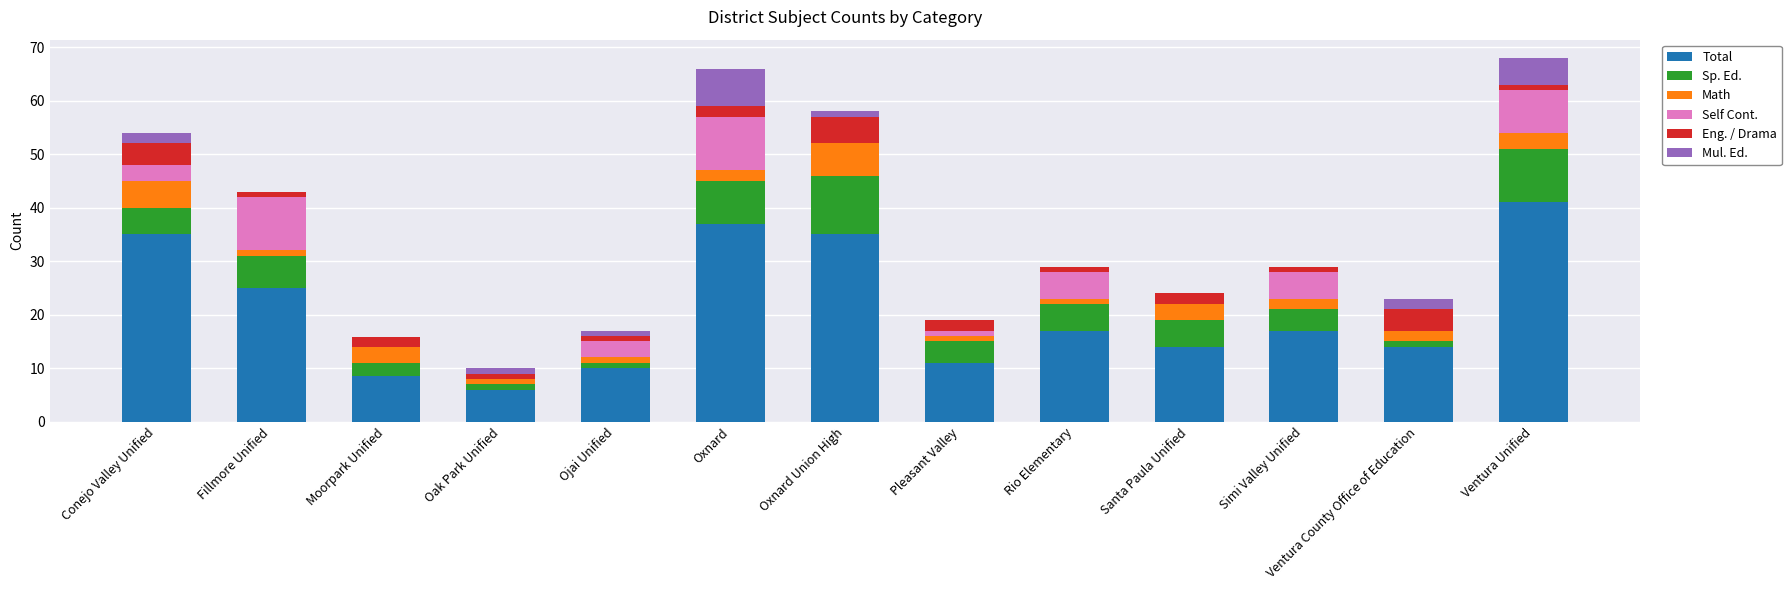

What is the maximum value for Total?

41.0